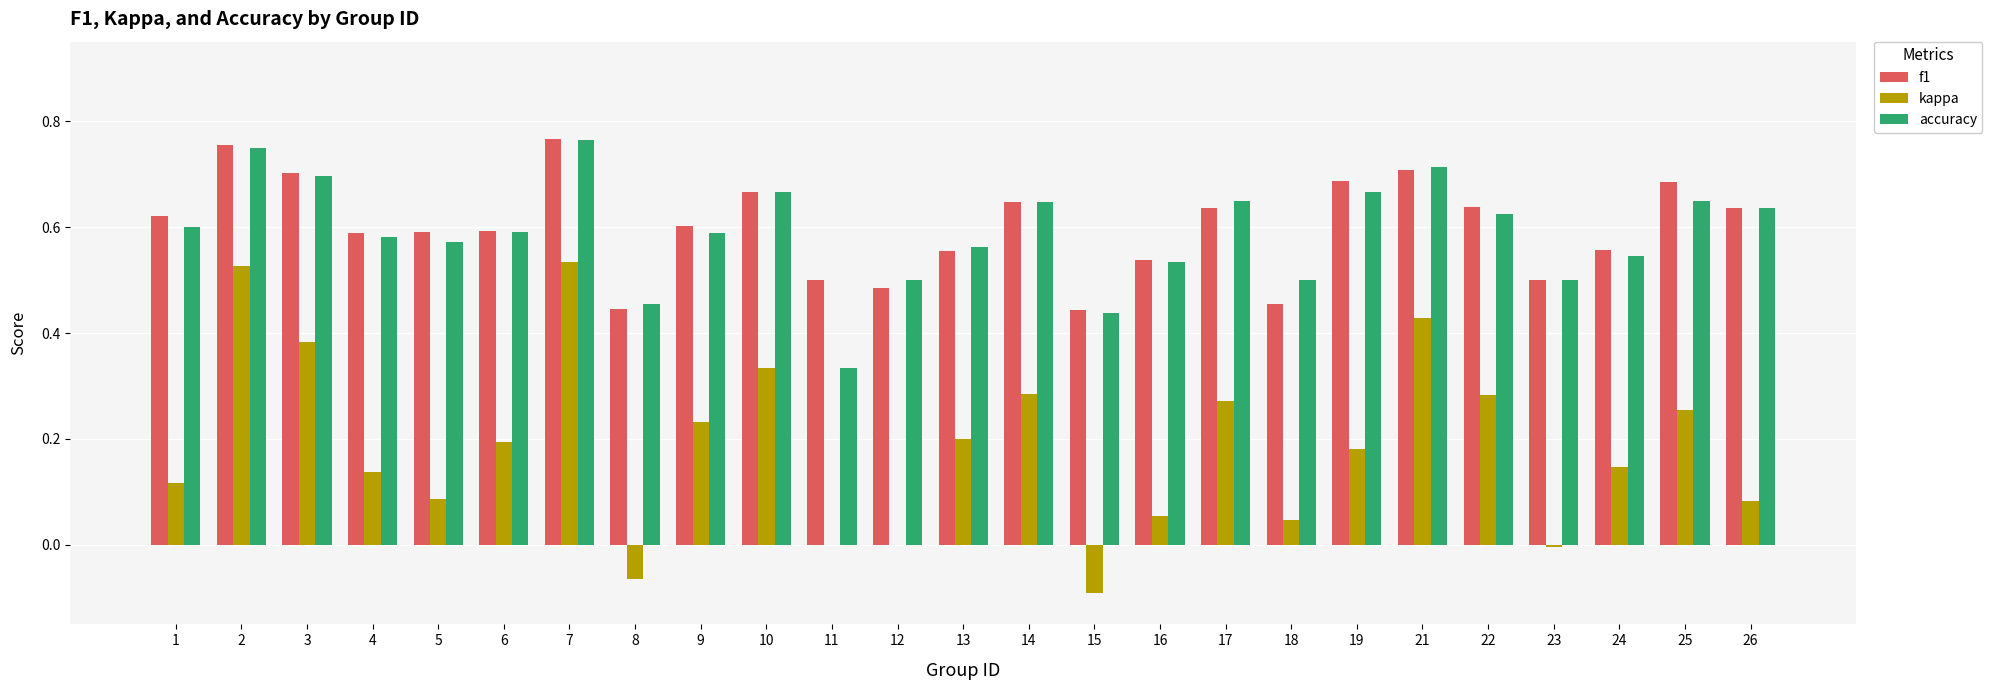

Which series changed the most between 9 and 11?

accuracy